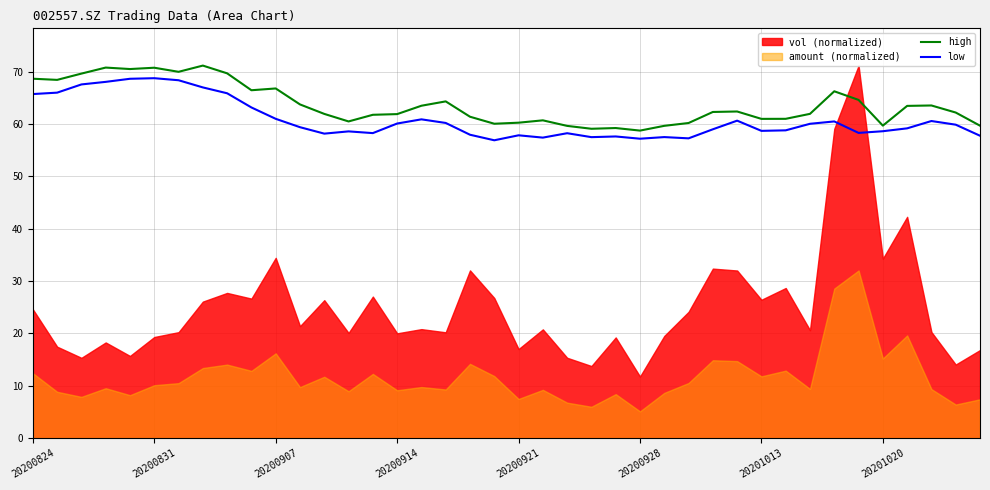

True or false: low and high cross at least once.

False